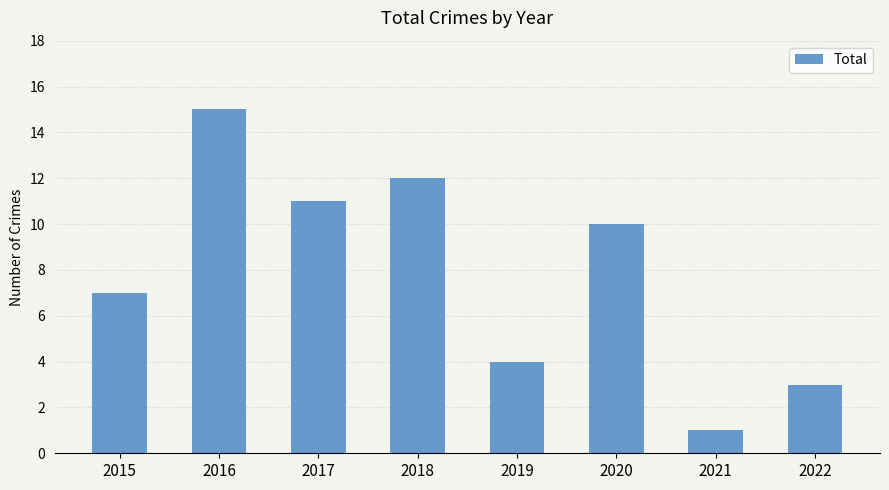

What is the value of the 8th bar from the left?

3